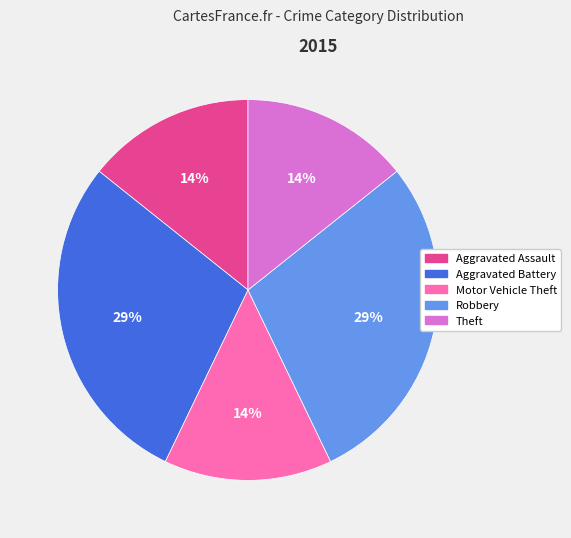

Is the sum of Aggravated Assault and Theft greater than half?

No